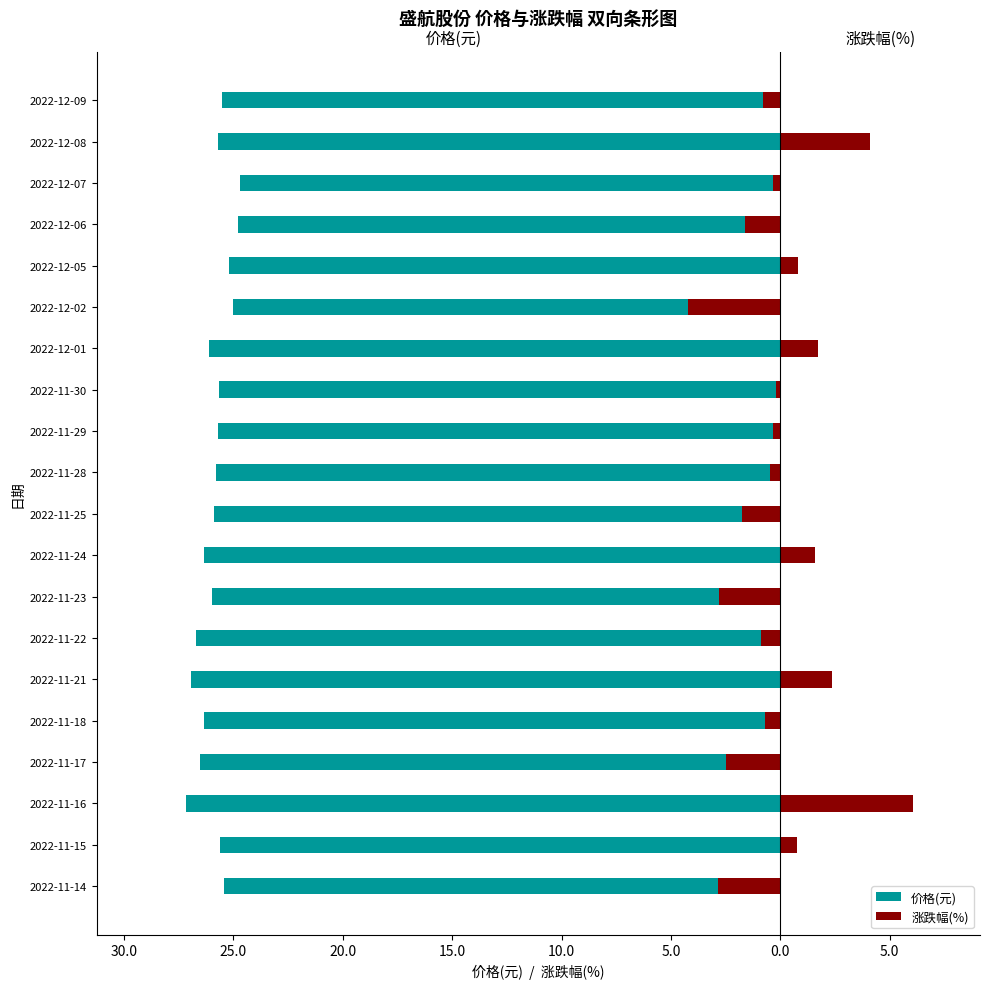

At 2022-11-23, list the series in order from smallest to largest.

价格(元), 涨跌幅(%)